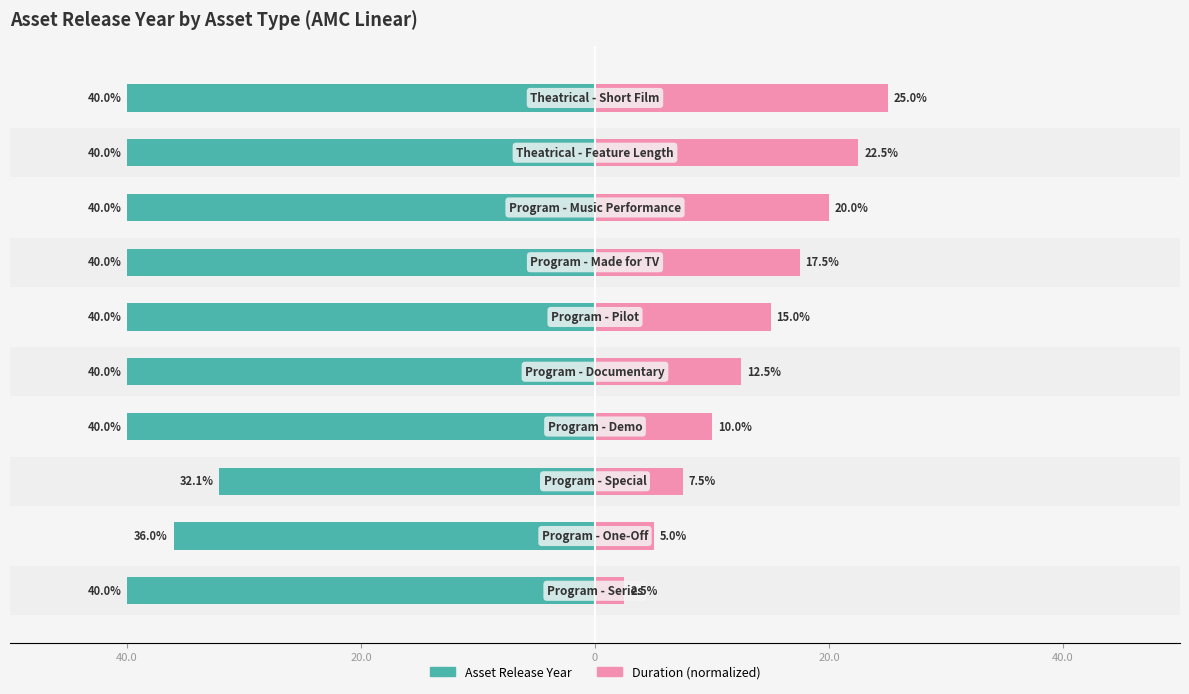

What is the sum of the Duration (normalized) values at 40.0 and 40.0?

15.0